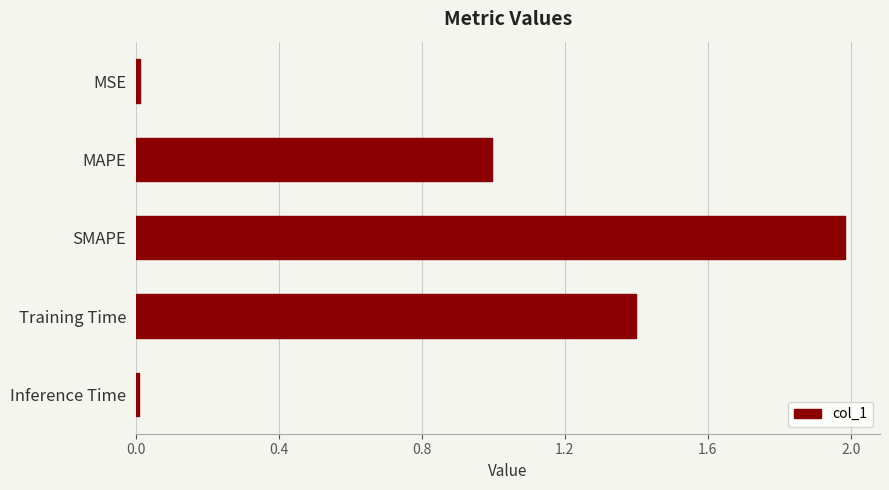

Between MSE and MAPE, which is larger?

MAPE